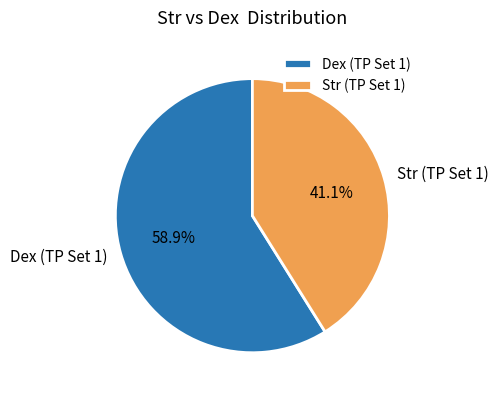

What portion of the pie excludes Str (TP Set 1)?

58.9%